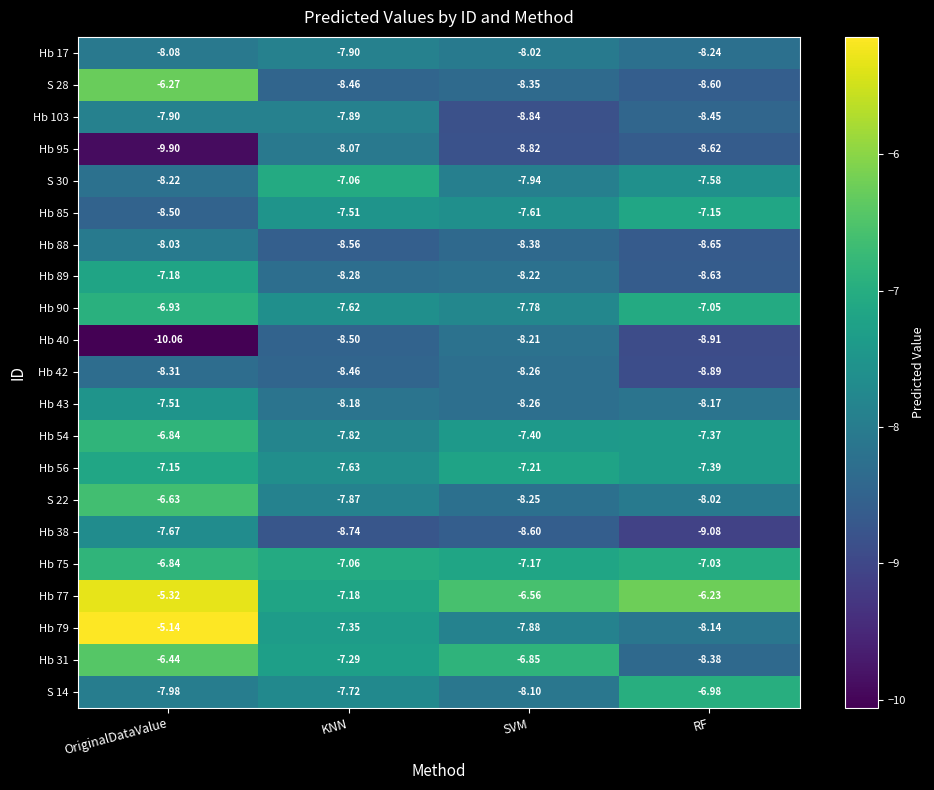

Where is Hb 103 nearest to the value -8?

OriginalDataValue